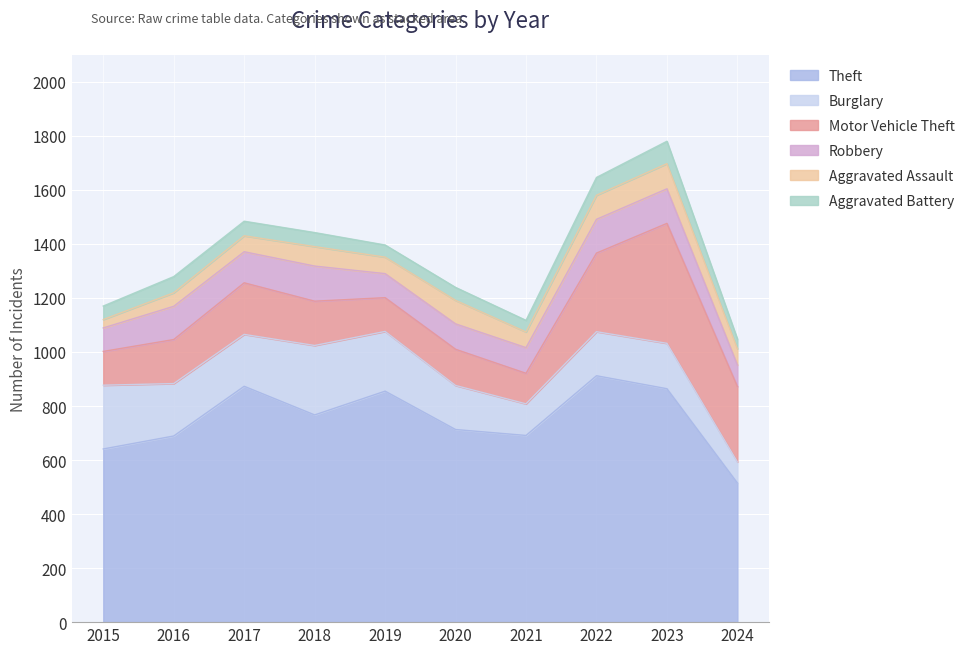

What are all the series names shown in the legend?

Theft, Burglary, Motor Vehicle Theft, Robbery, Aggravated Assault, Aggravated Battery